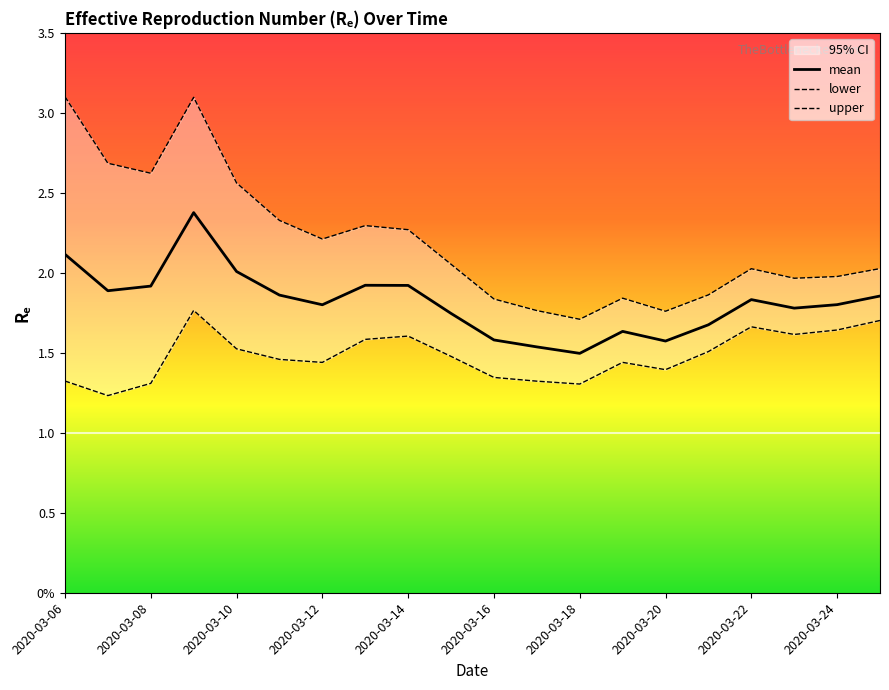

How many lines are shown in the chart?

3